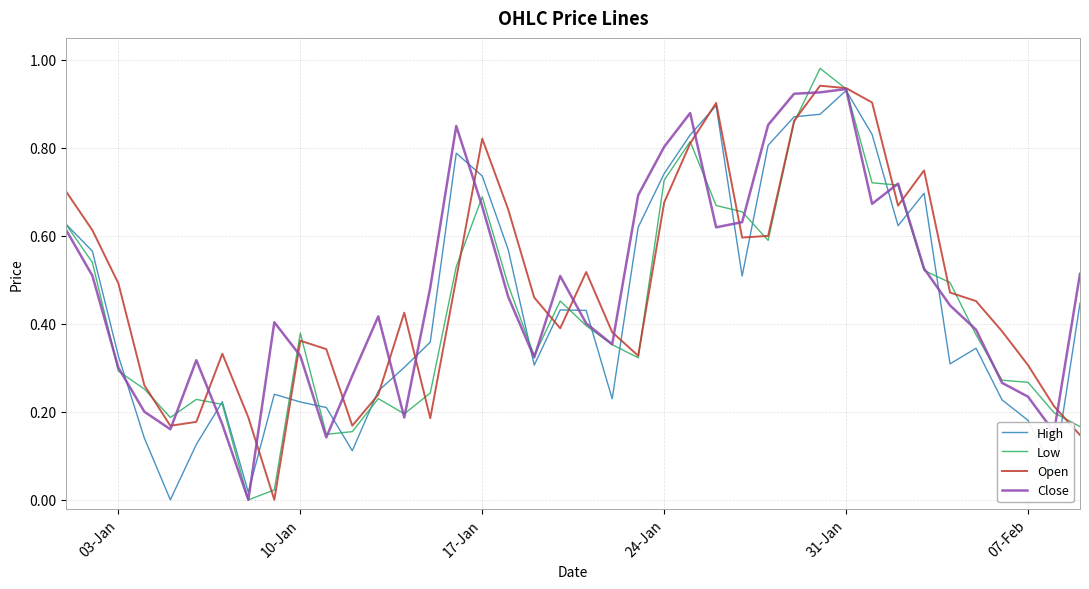

What are all the series names shown in the legend?

High, Low, Open, Close